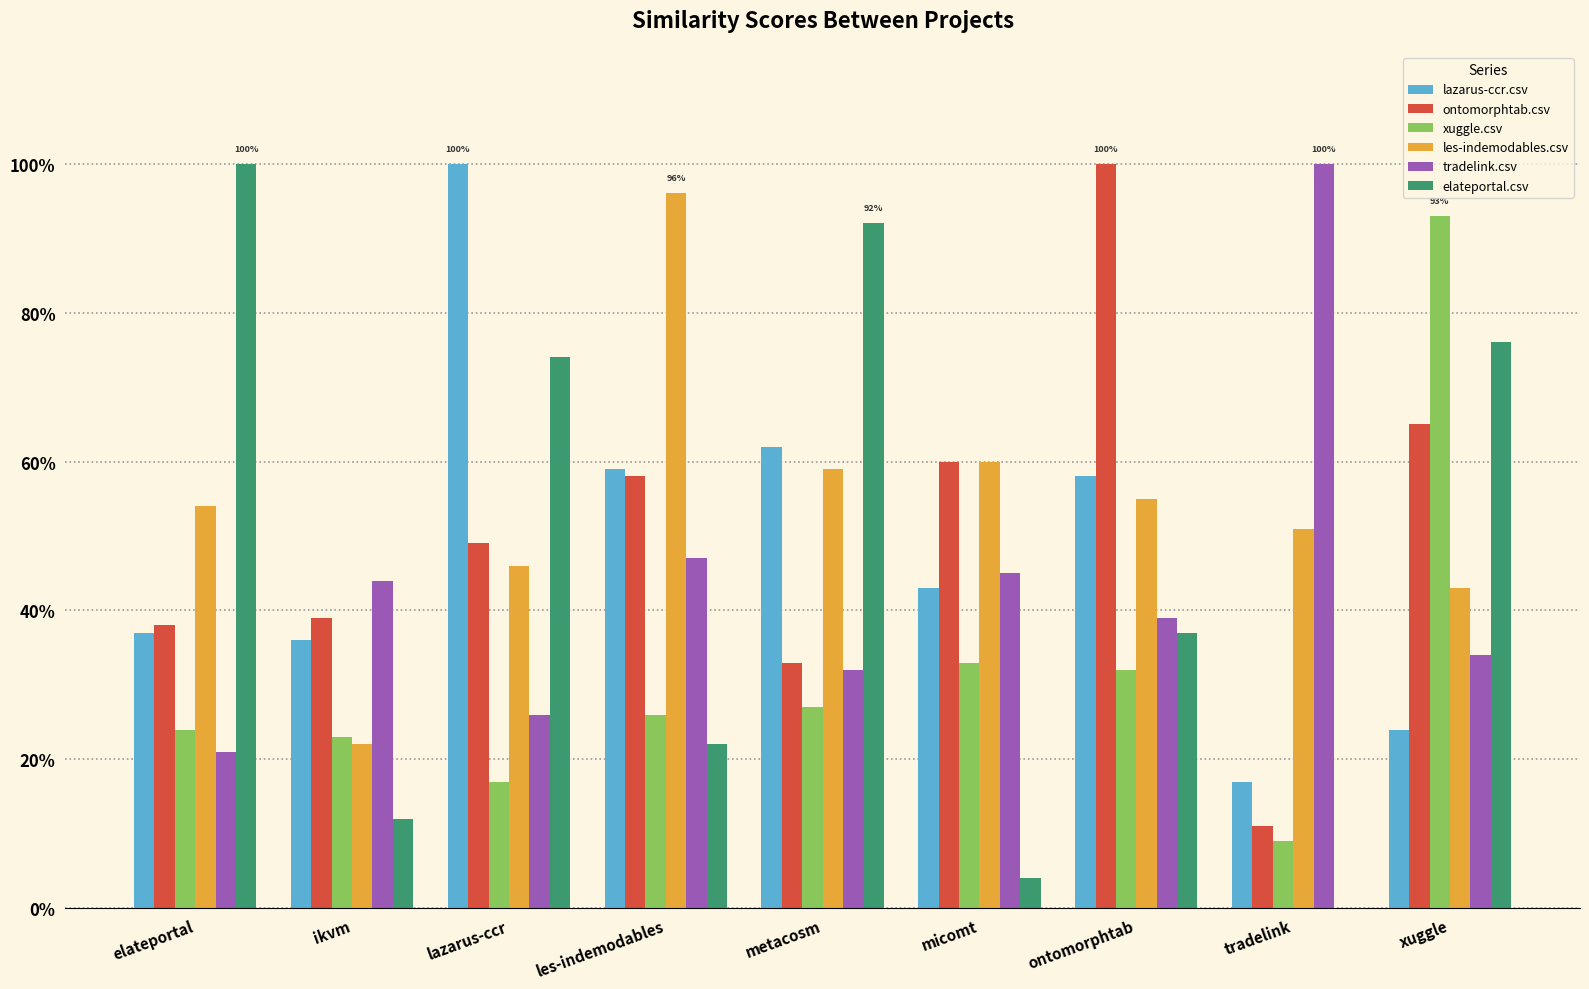

What are all the series names shown in the legend?

lazarus-ccr.csv, ontomorphtab.csv, xuggle.csv, les-indemodables.csv, tradelink.csv, elateportal.csv